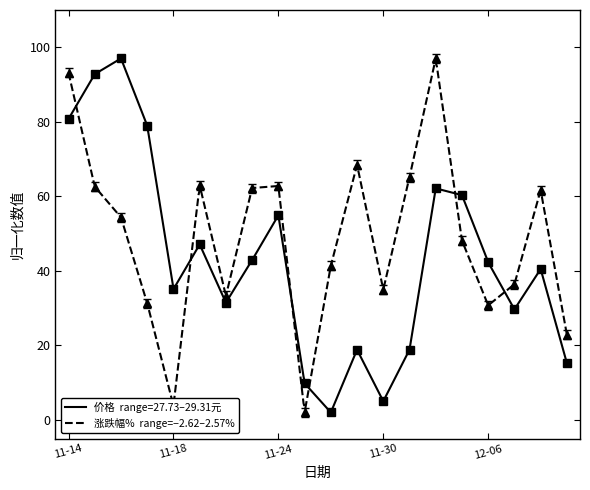

Where is 价格 nearest to the value 49?

2022-11-21